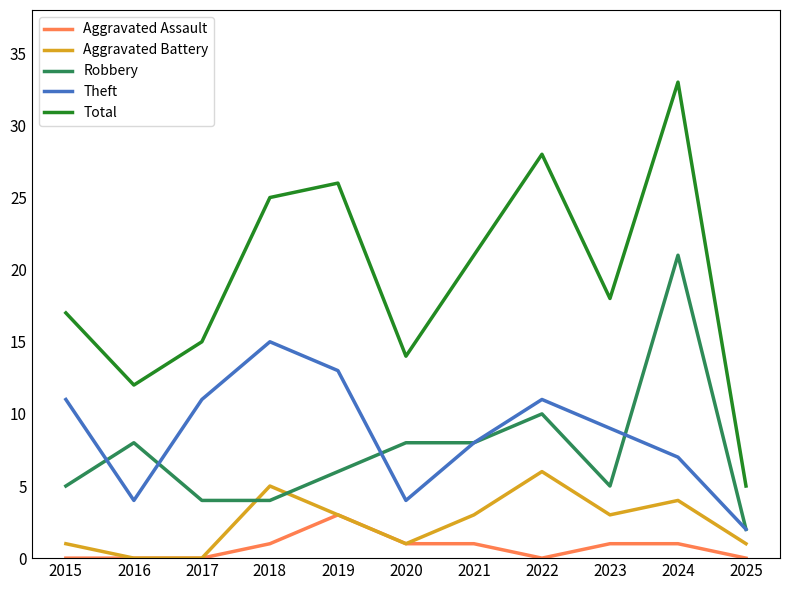

Is this an area chart (filled region under the line)?

No